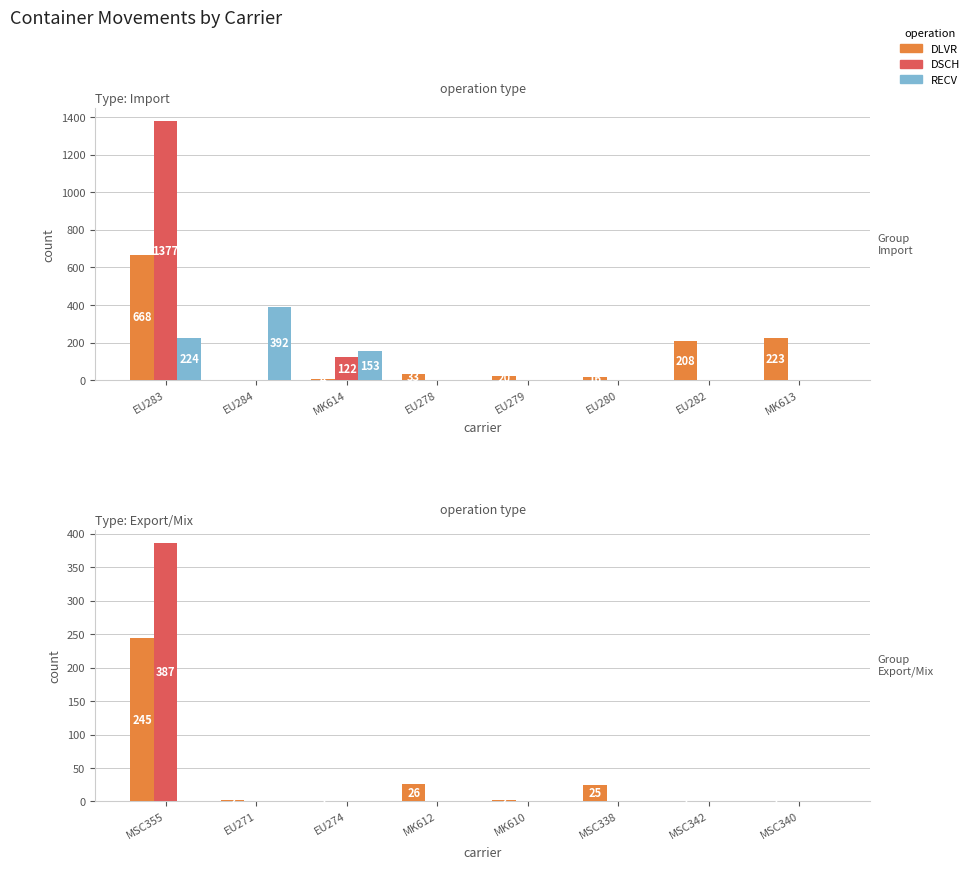

At which category is the sum across all series the highest?

MSC355